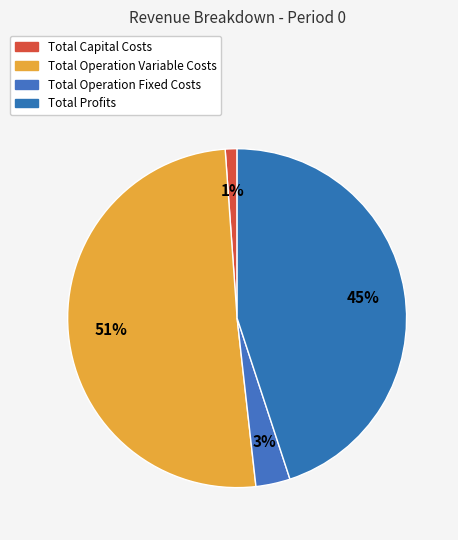

What is the majority slice?

Total Operation Variable Costs